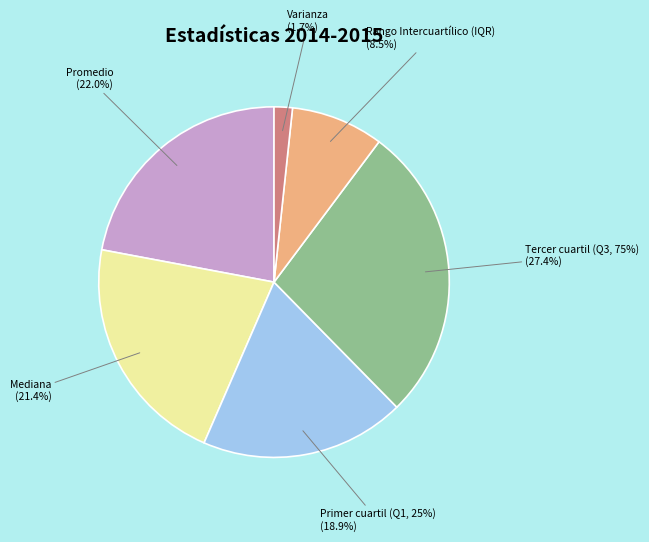

What is the smallest slice in the pie chart?

Varianza